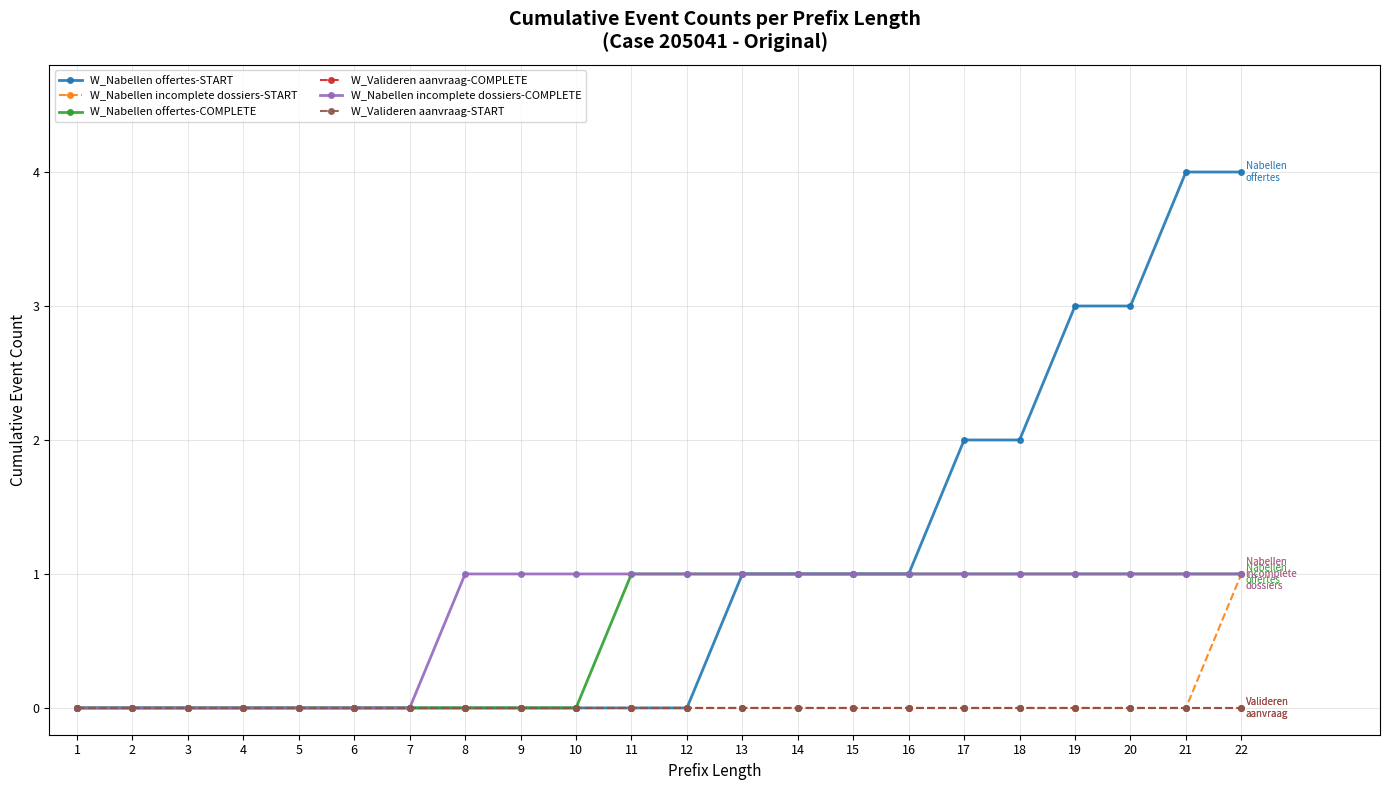

Is this an area chart (filled region under the line)?

No